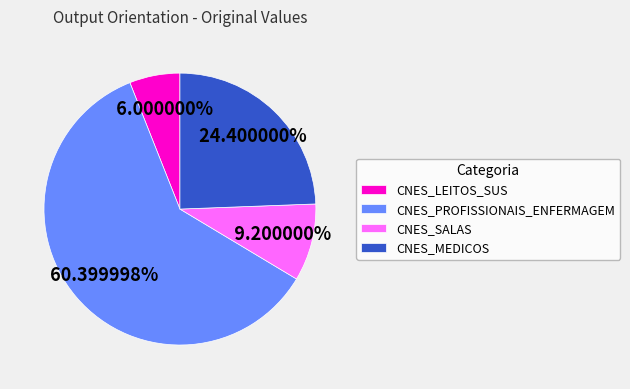

How many segments does this pie chart have?

4